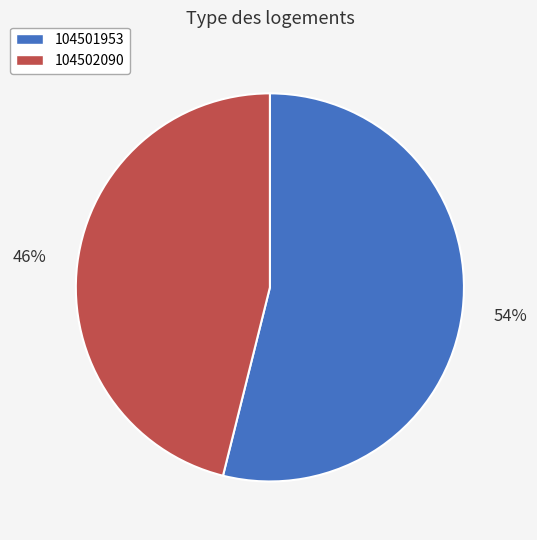

How many slices are in this pie chart?

2